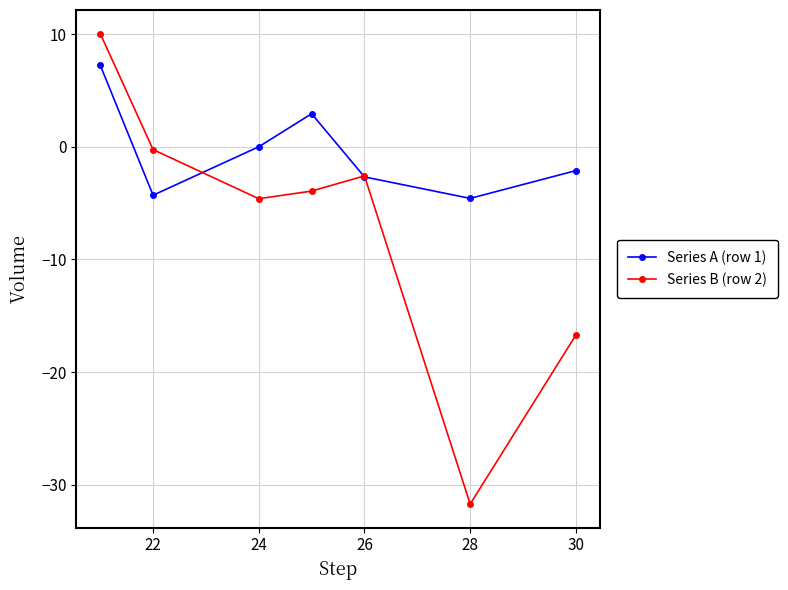

In Series A (row 1), how many points are lower than both neighbors (excluding endpoints)?

2